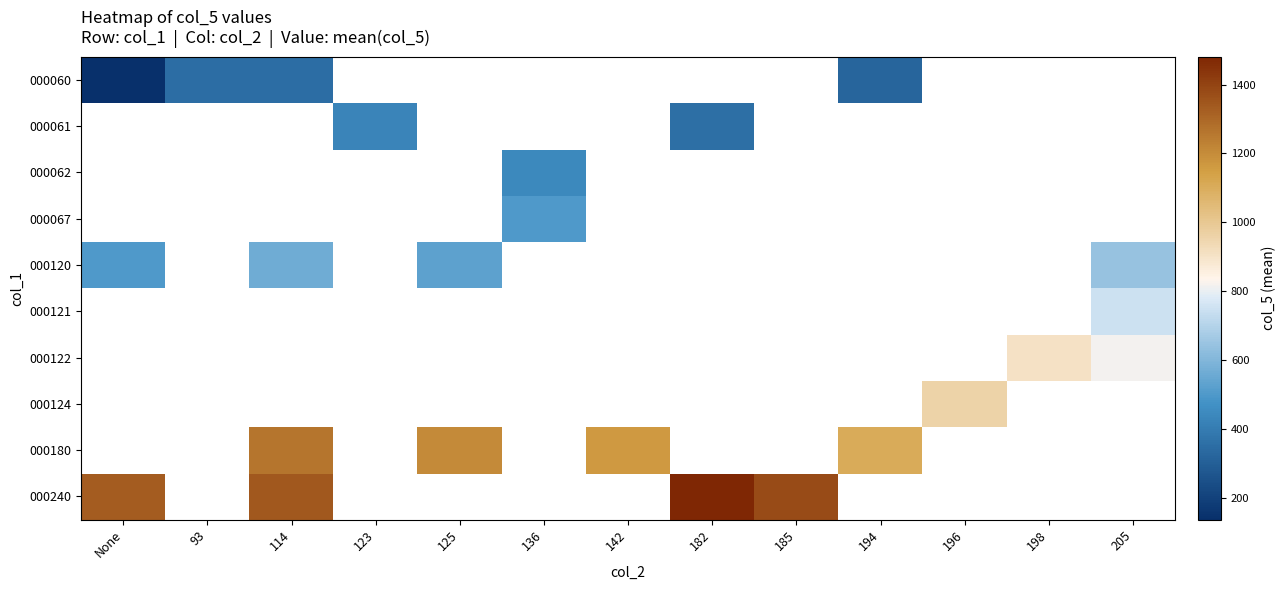

Which label corresponds to the smallest value in the chart?

None